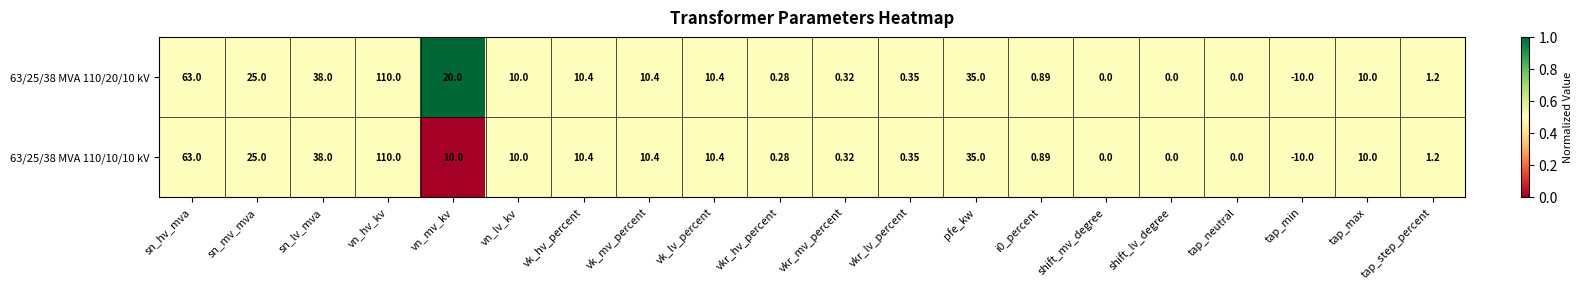

Which category has the highest value across all series?

vn_hv_kv